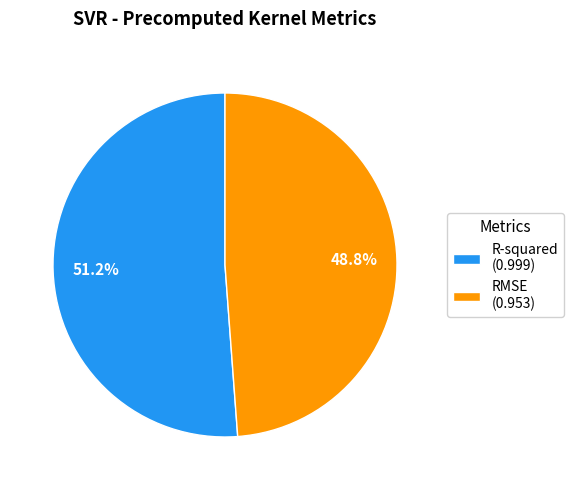

Which slice represents more than half of the pie?

R-squared